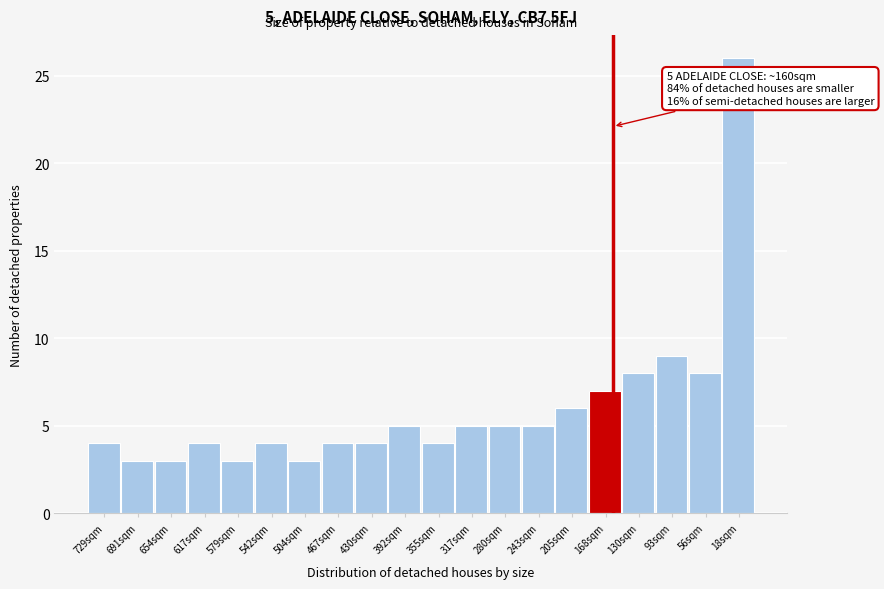

Reading right to left, what are all the values shown in this chart?

26	8	9	8	7	6	5	5	5	4	5	4	4	3	4	3	4	3	3	4